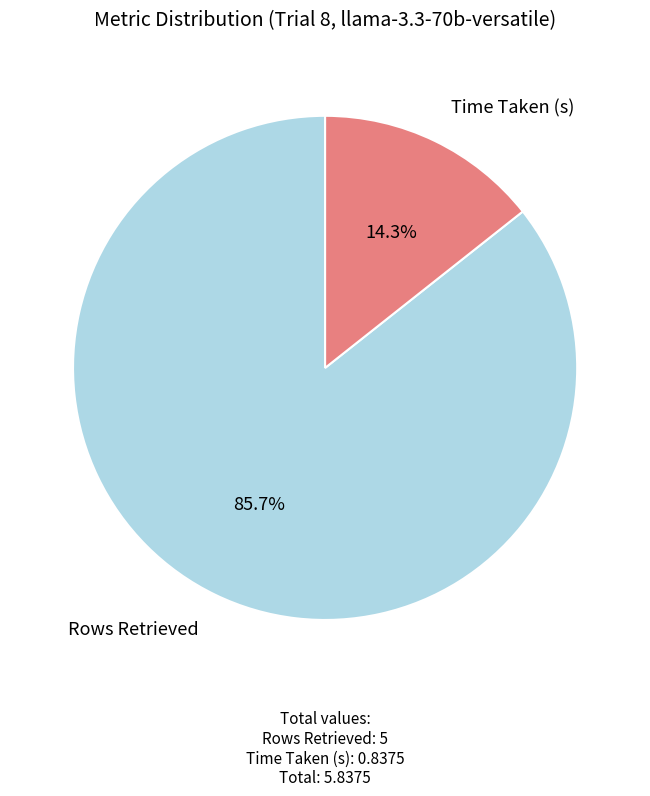

Is there a majority slice in this chart?

Yes